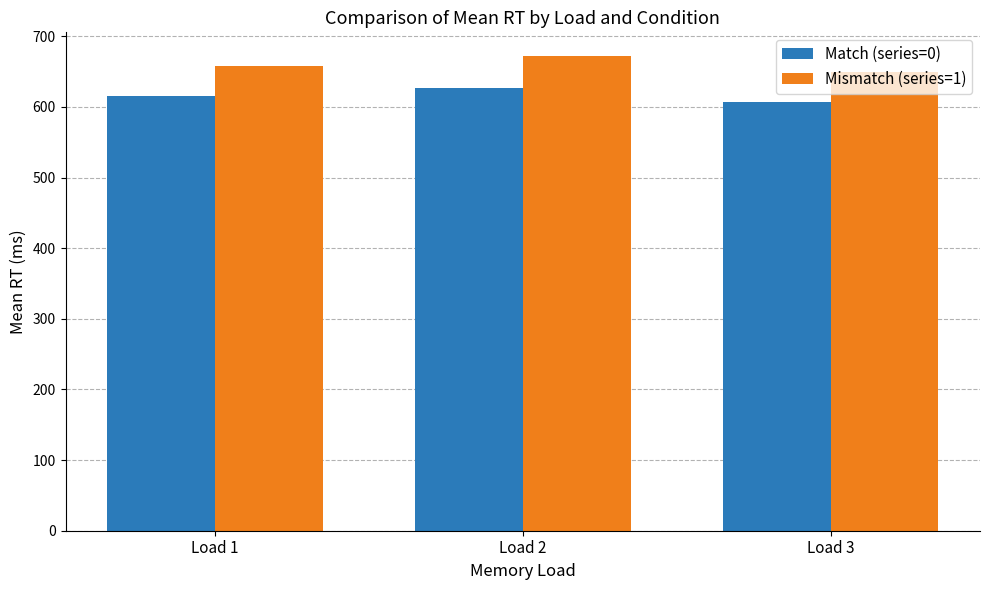

What is the difference between the second highest and minimum values in the Mismatch (series=1) series?

9.2